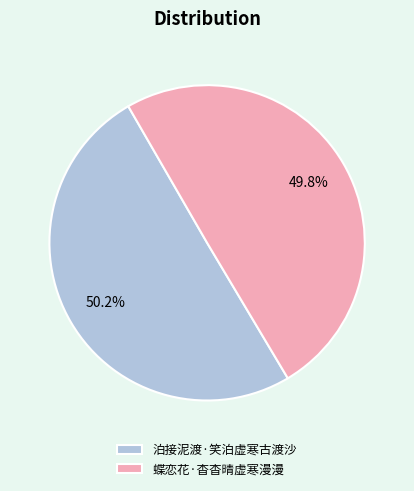

Count the number of slices in the pie.

2